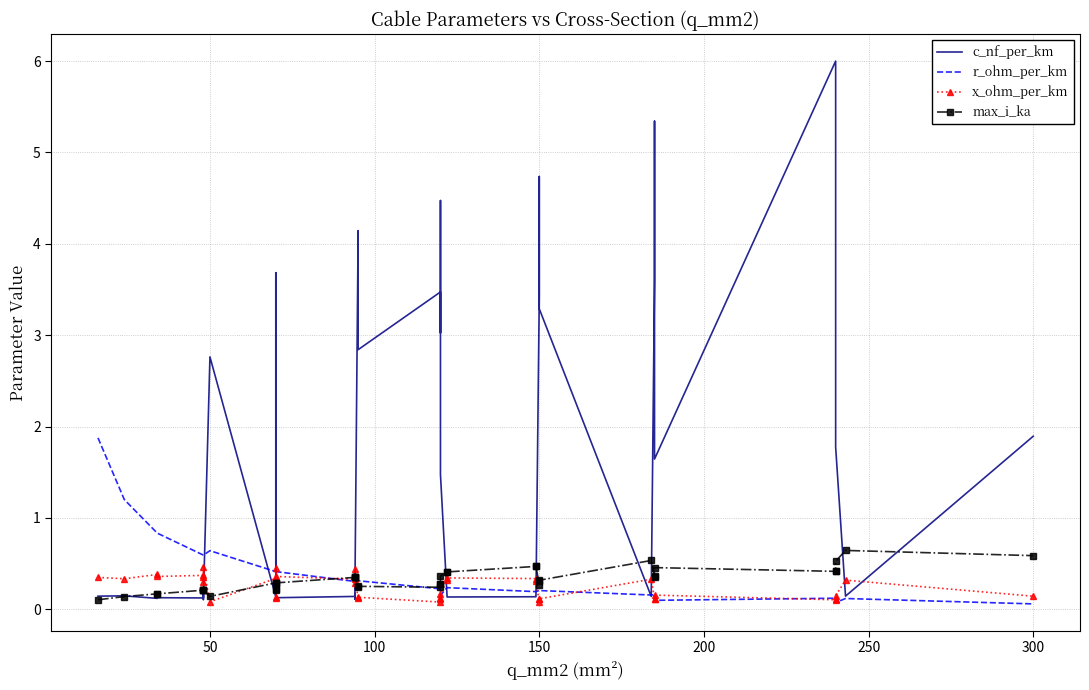

Which series has the largest total across all categories?

c_nf_per_km